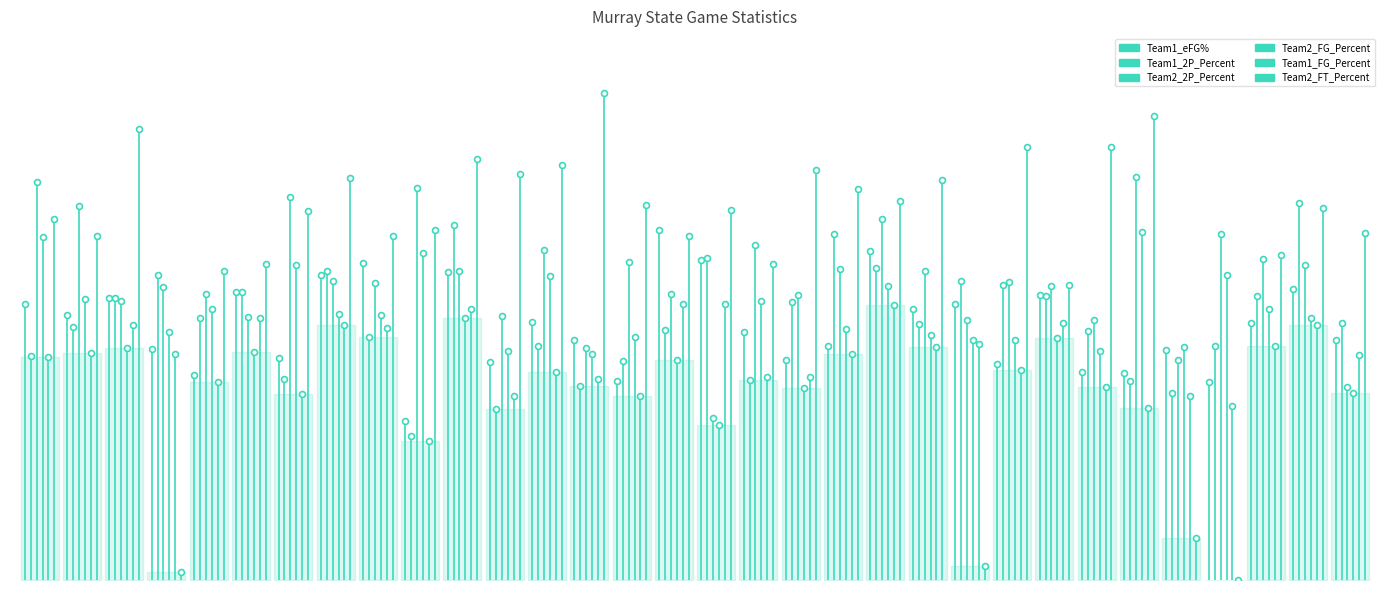

Which series reaches the minimum Y coordinate?

Team2_FT_Percent